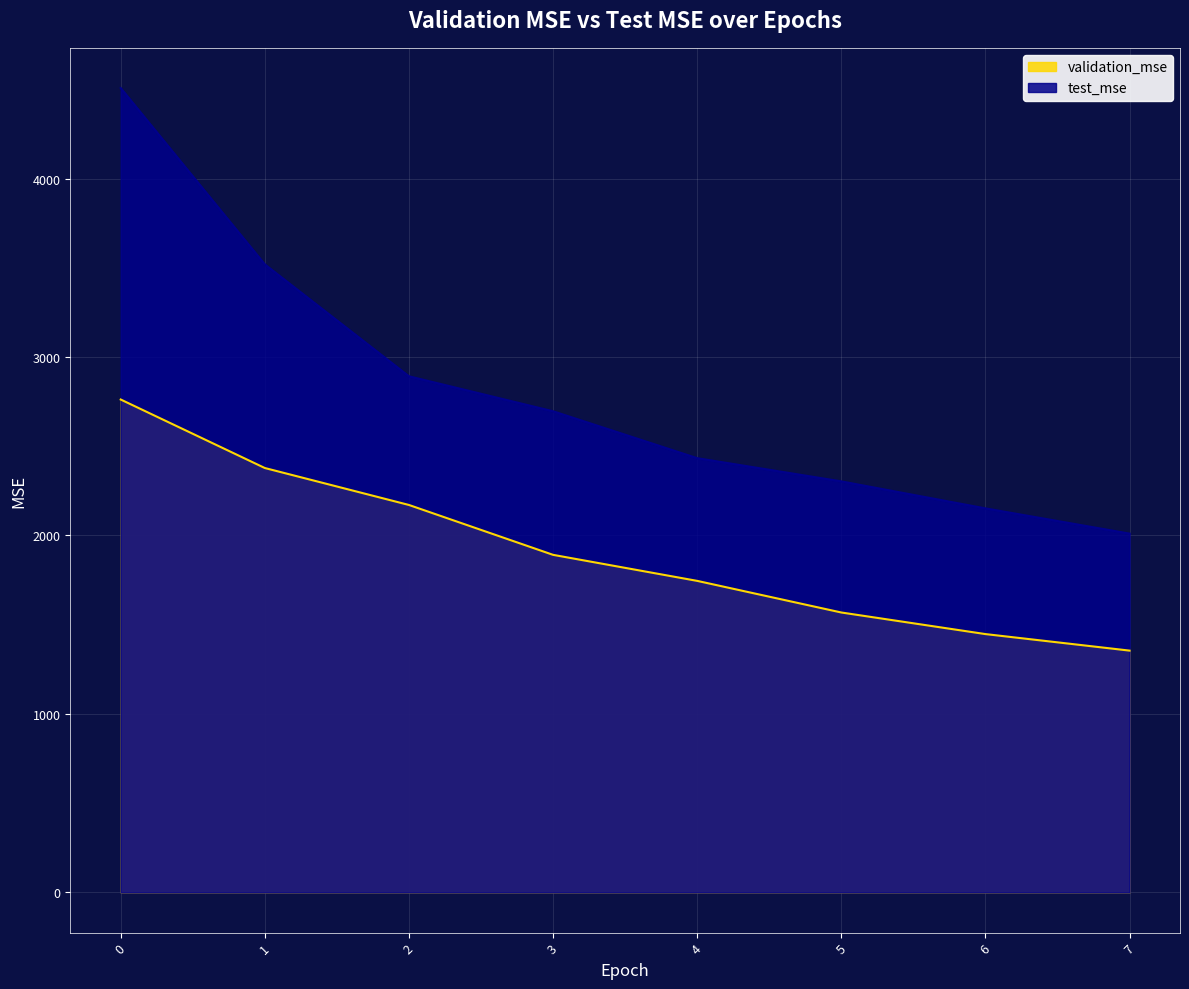

True or false: validation_mse and test_mse cross at least once.

False